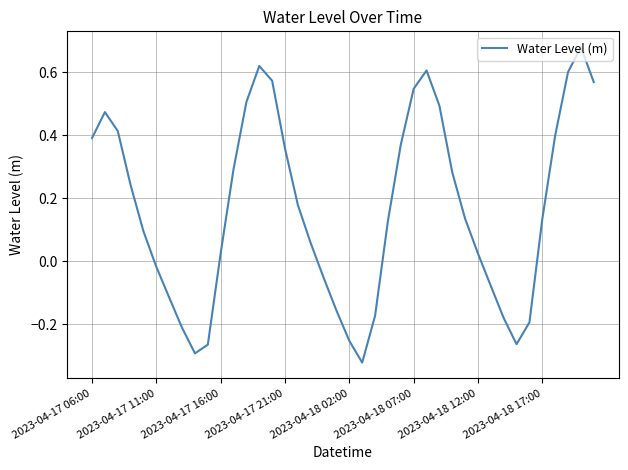

True or false: there are more than 1 points higher than both neighbors.

True